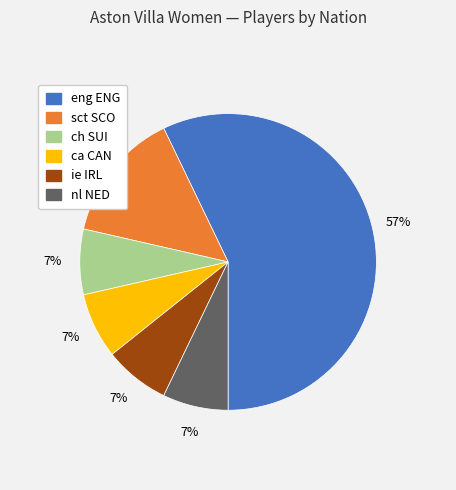

To the nearest percent, what percentage of the pie is sct SCO?

14%